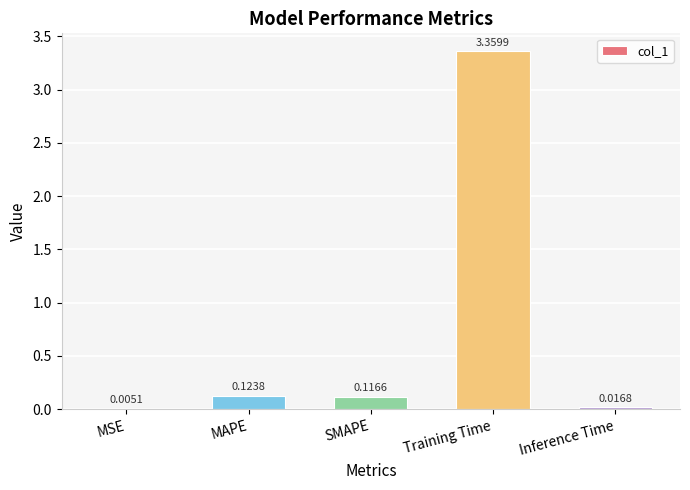

Which label corresponds to the largest value in the chart?

Training Time